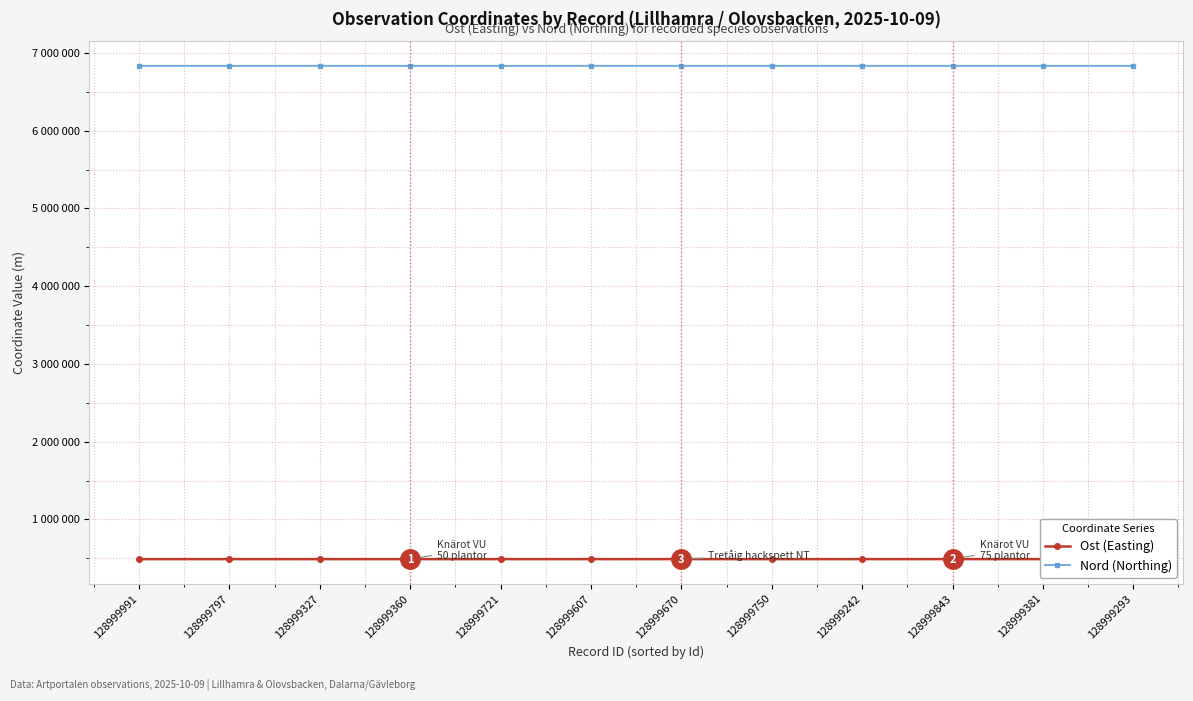

True or false: Nord (Northing) and Ost (Easting) intersect in this chart.

False